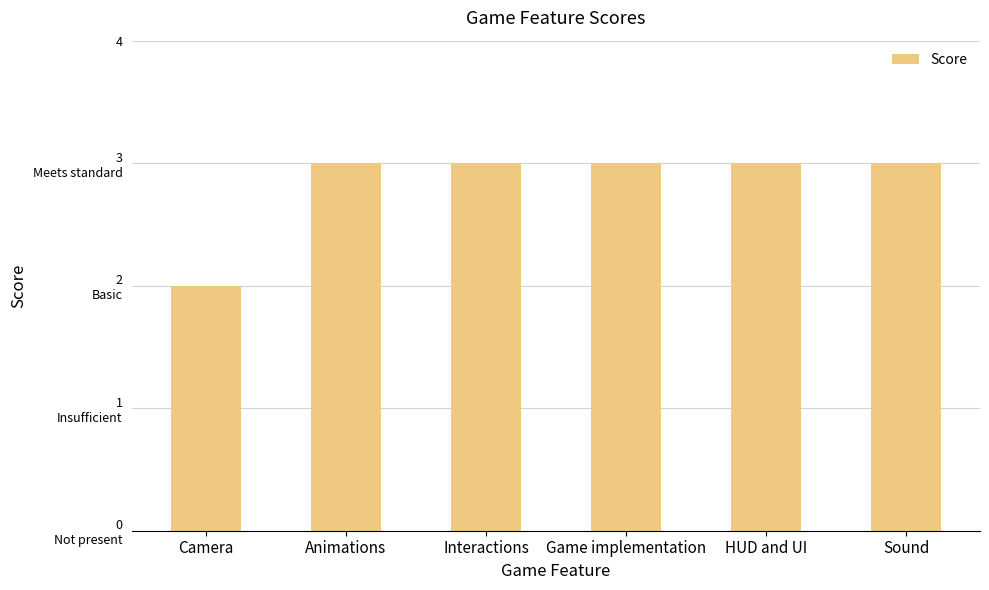

Does the chart contain any negative values?

No